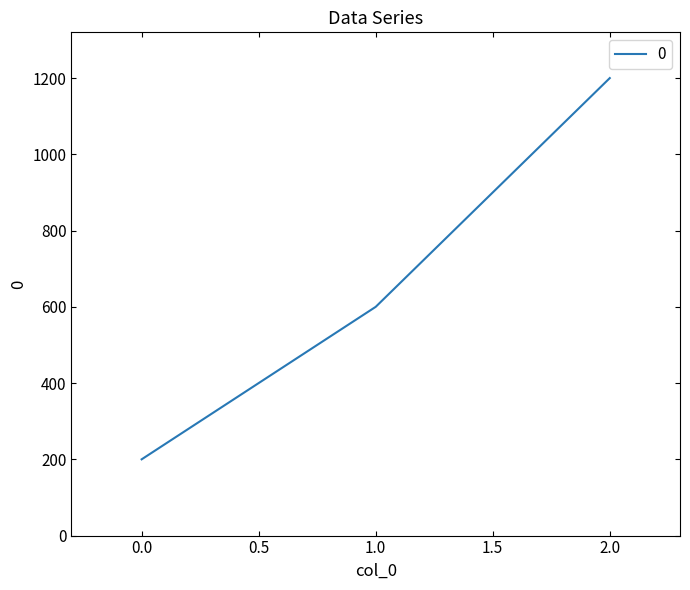

List the labels in order of value, largest first.

2.0, 1.0, 0.0